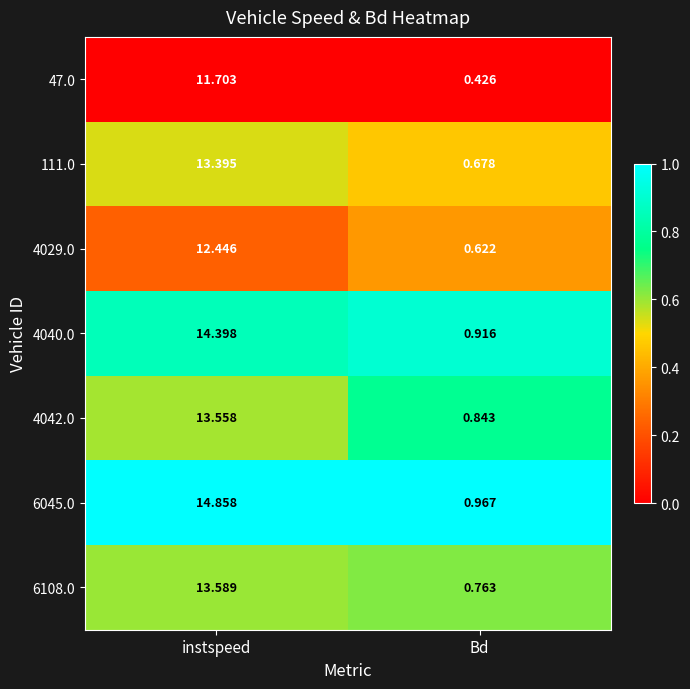

At which label is 6045.0 closest to 7?

Bd